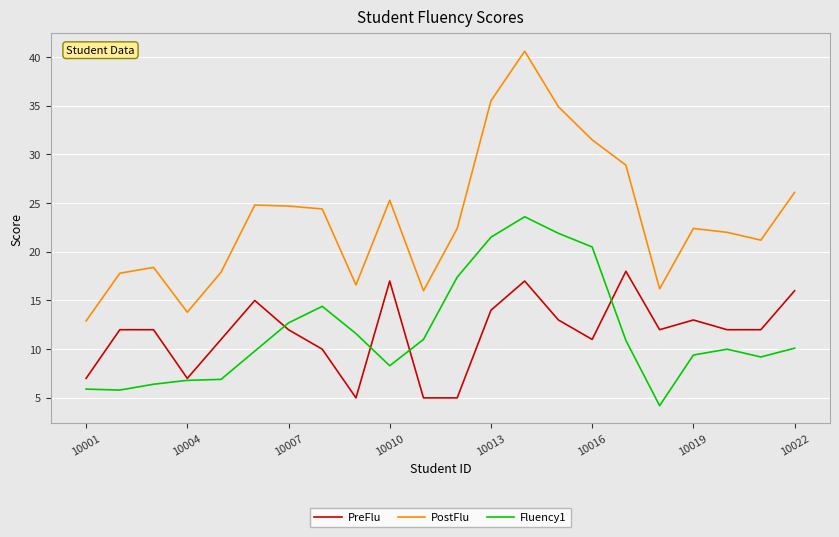

What is the greatest value displayed?

40.6